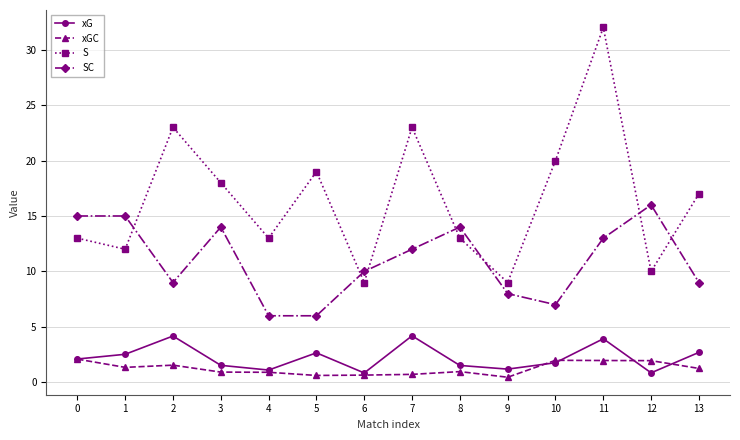

True or false: SC and xG intersect in this chart.

False